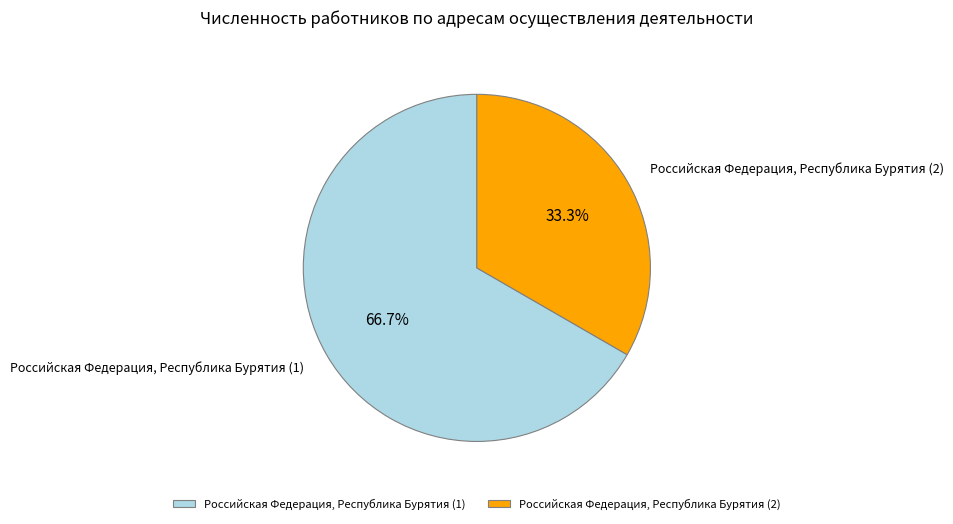

What percentage is NOT represented by Российская Федерация, Республика Бурятия (2)?

66.7%